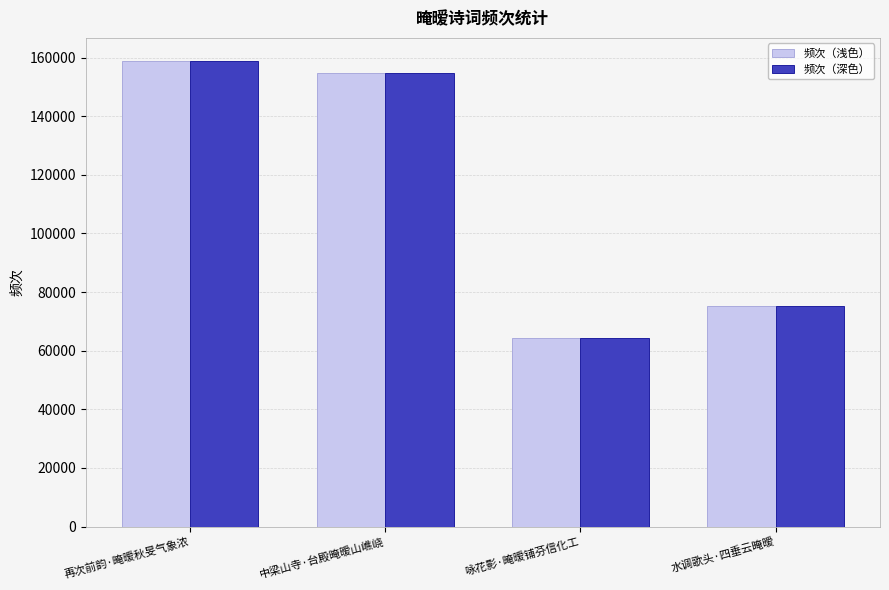

At which category is the sum across all series the highest?

再次前韵·晻暧秋旻气象浓